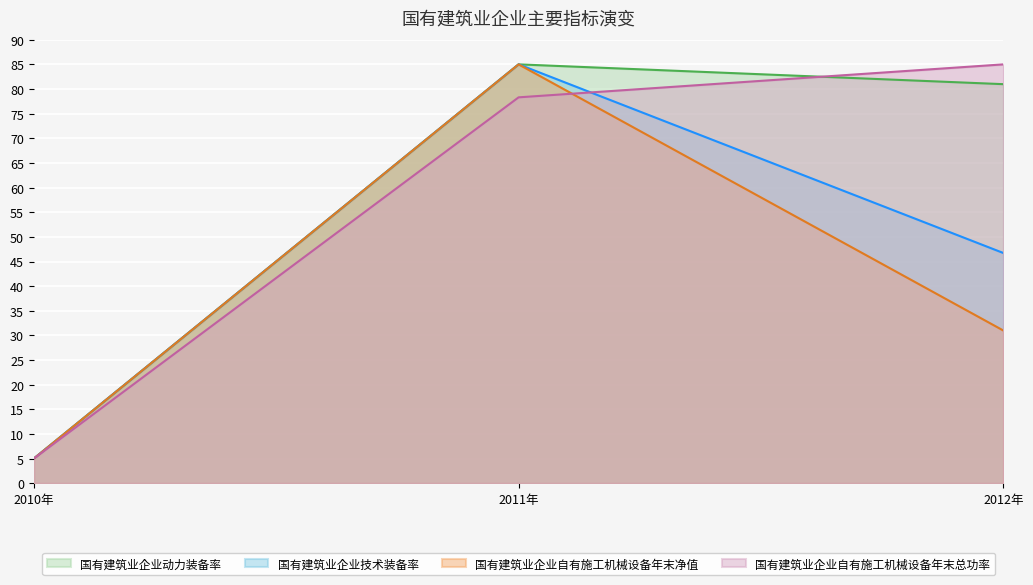

Which category has the lowest value in the 国有建筑业企业技术装备率 series?

2010年